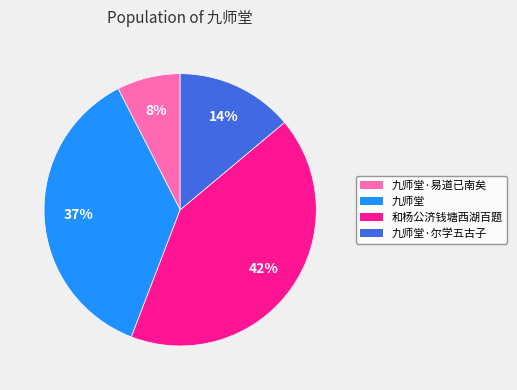

To the nearest percent, what is the difference between the largest and smallest slice percentages?

34%